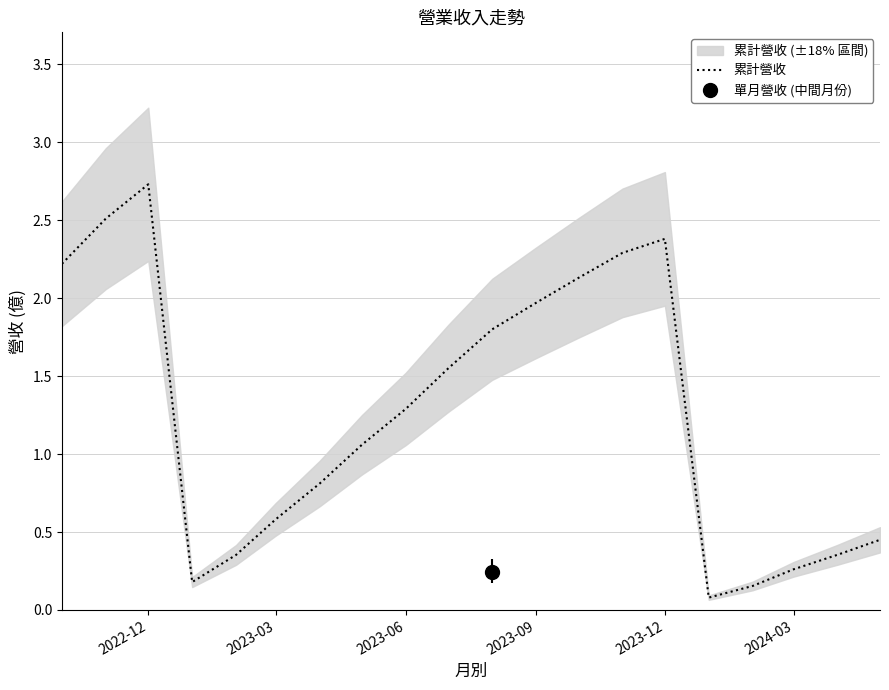

What is the average value?

1.3